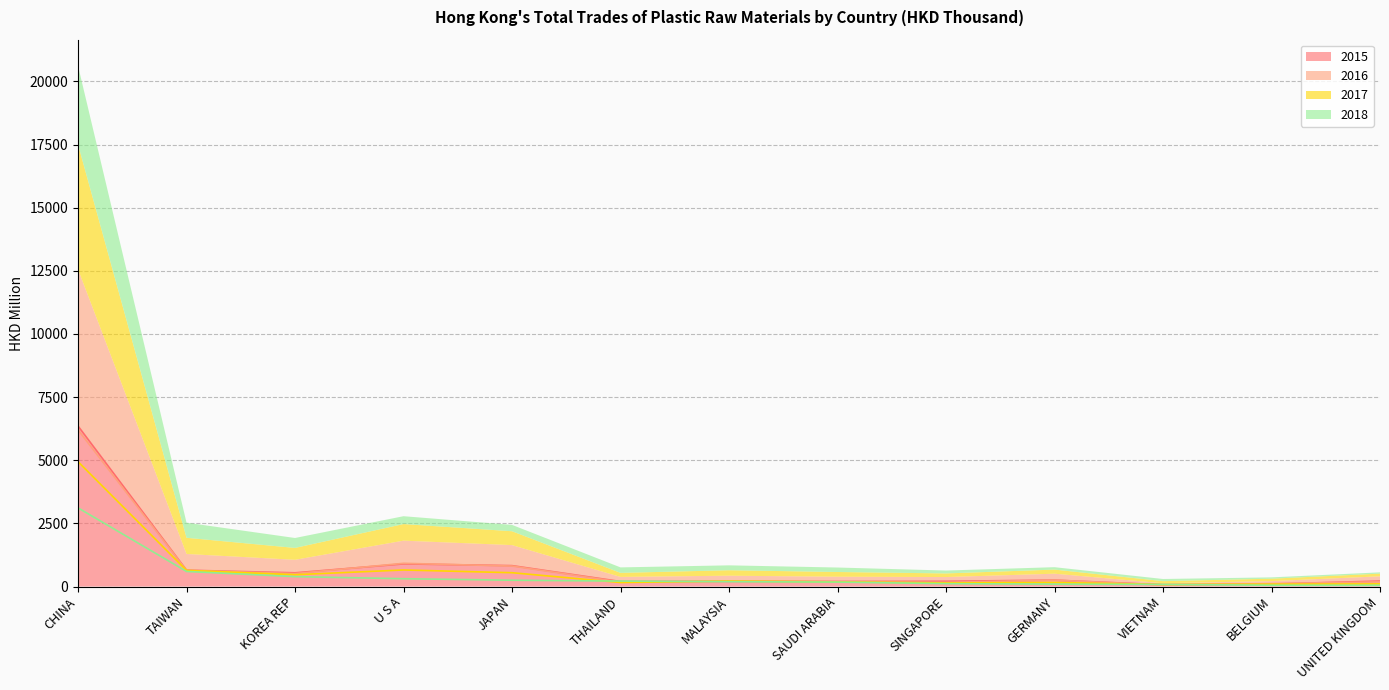

Which series has the largest range (max minus min)?

2015